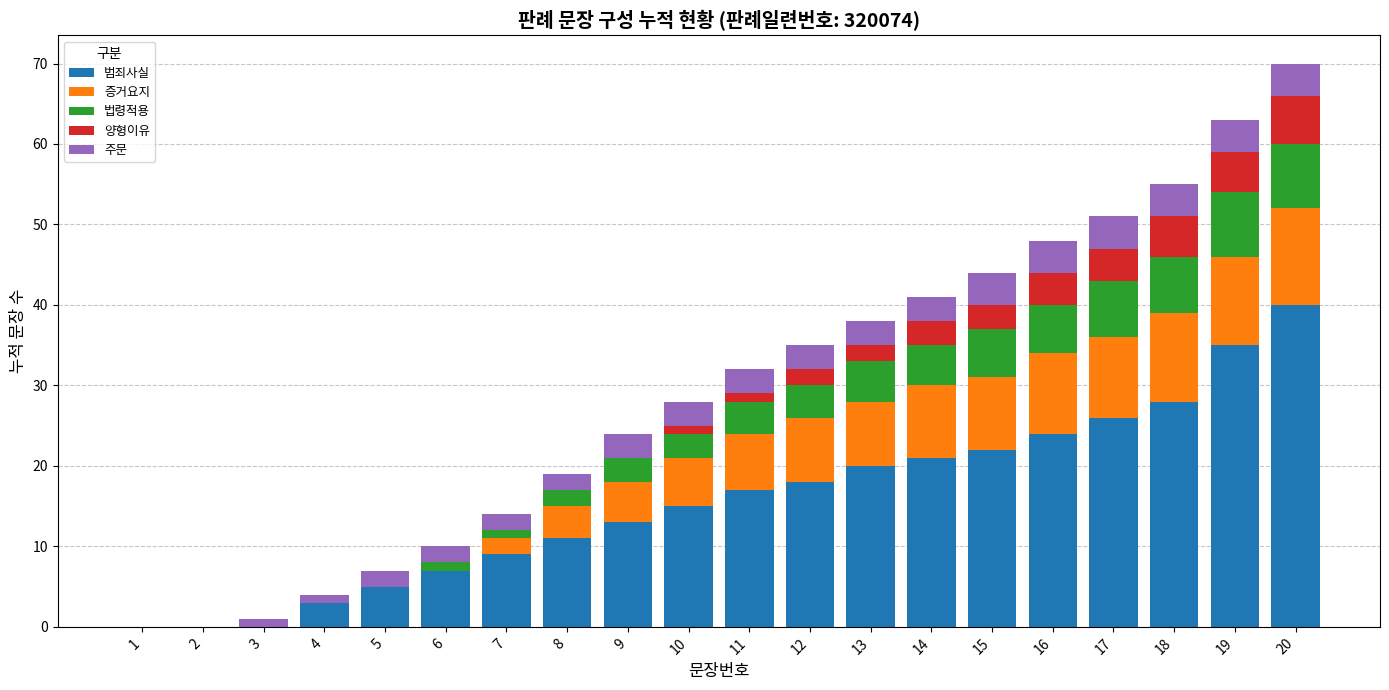

At which category is the sum across all series the highest?

20